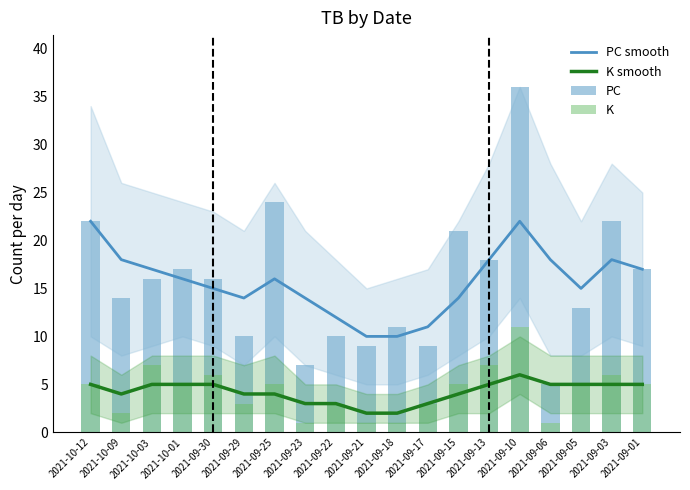

What is the spread (max minus min) of values at 2021-09-03?

17